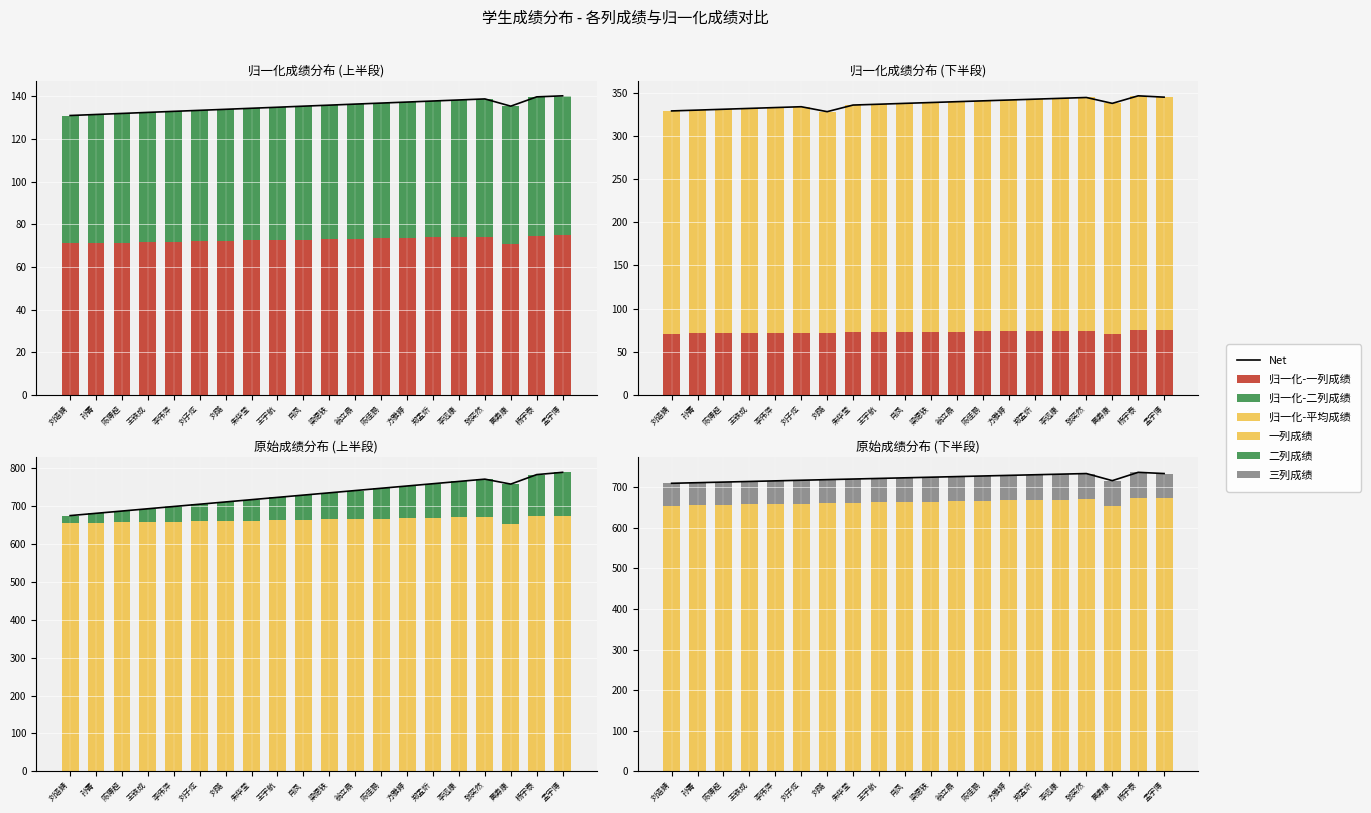

Which category has the highest value in the 归一化-二列成绩 series?

孟宇博